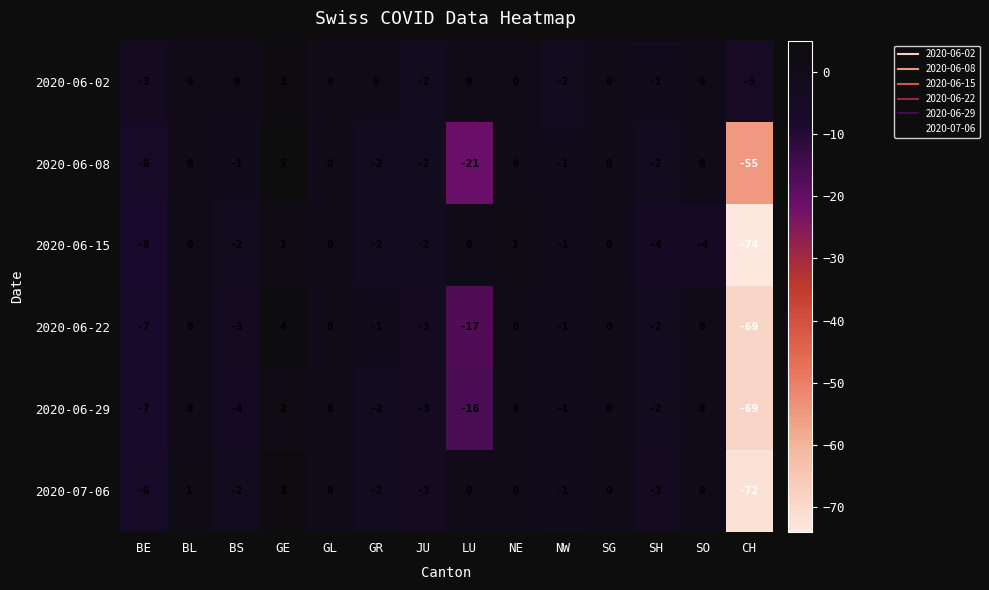

What is the sum of all 2020-06-22 values?

-99